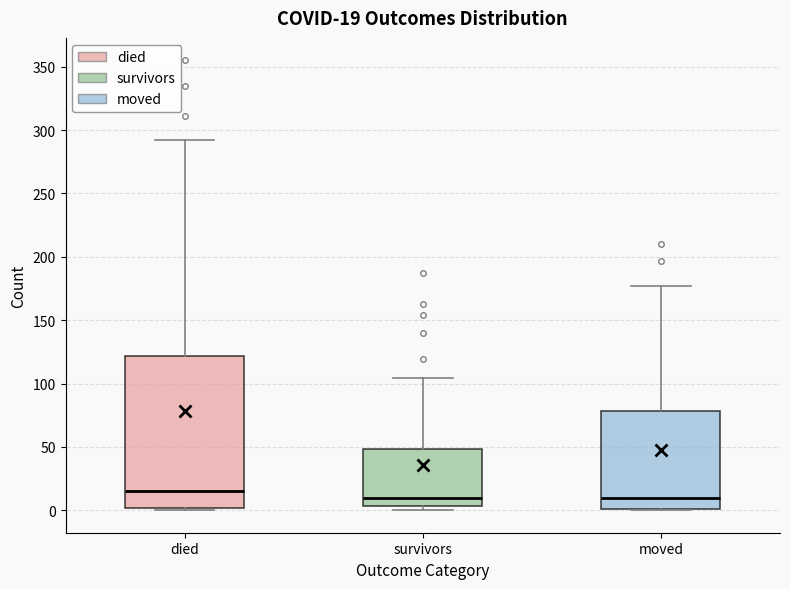

Which box is the tallest, from its lower edge to its upper edge?

died